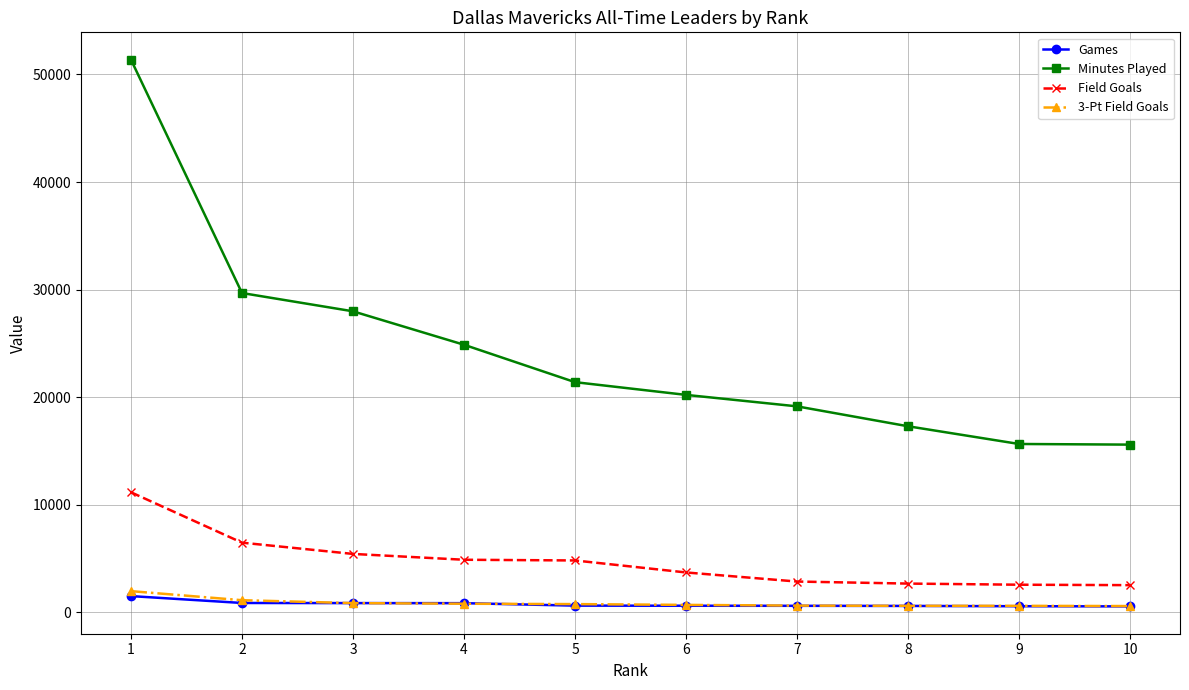

List the series in order of their peak value, lowest first.

Games, 3-Pt Field Goals, Field Goals, Minutes Played